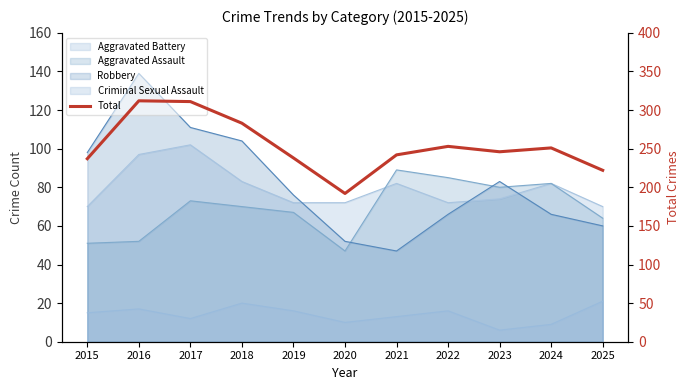

True or false: the data has more than 2 interior local peaks.

True